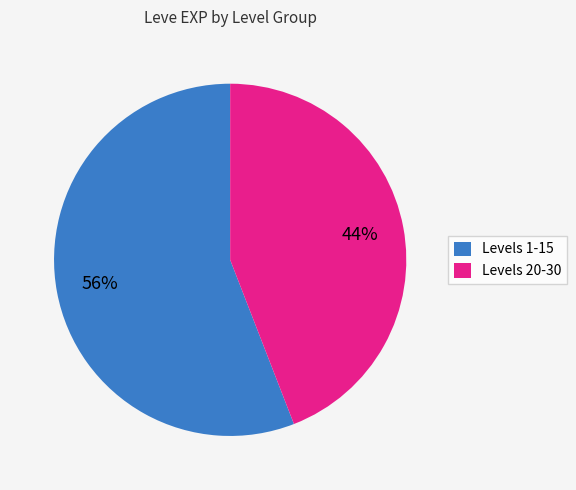

To the nearest percent, what portion does Levels 1-15 represent?

56%